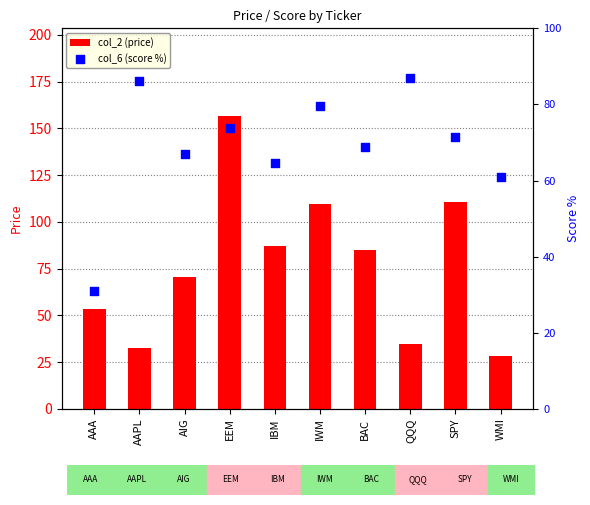

What are all the series names shown in the legend?

col_2 (price), col_6 (score %)